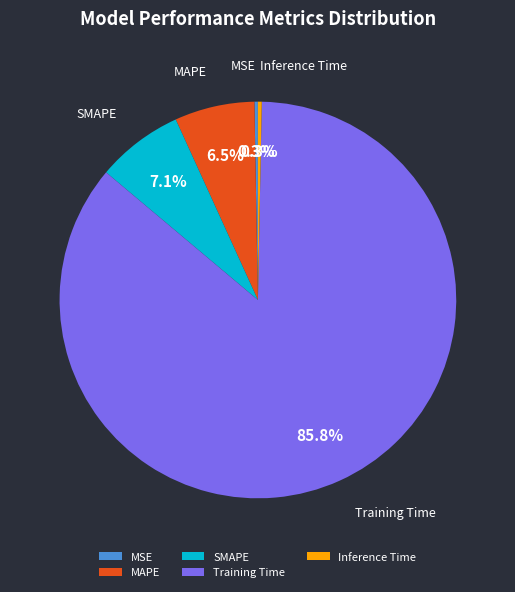

The Training Time slice represents 86% of the pie. True or false?

True